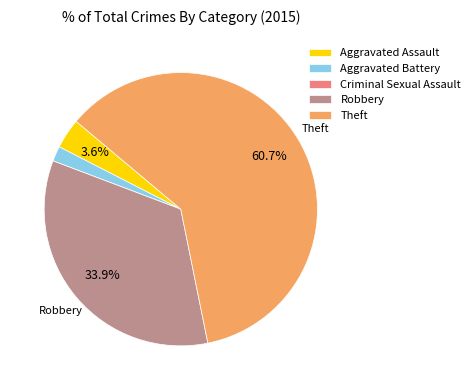

To the nearest percent, what is the difference between the largest and smallest slice percentages?

61%